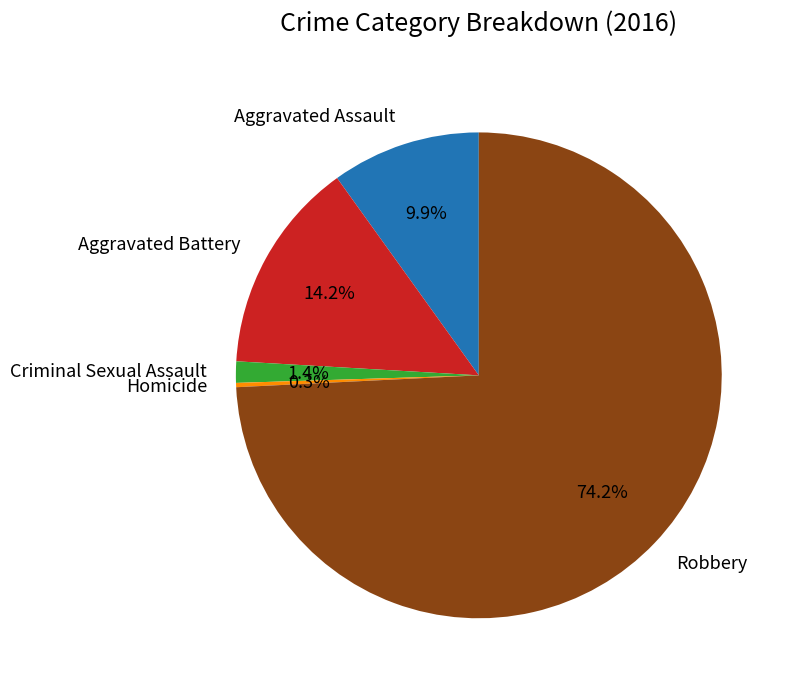

Is it true that Robbery is 74% of the pie?

True